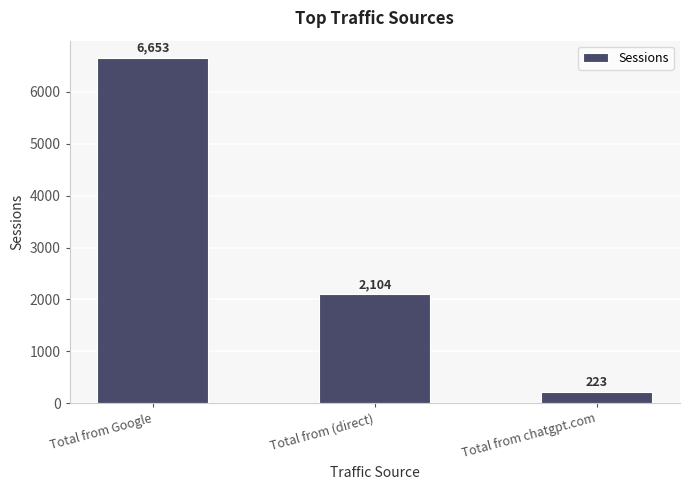

Rank the categories by value from lowest to highest.

Total from chatgpt.com, Total from (direct), Total from Google